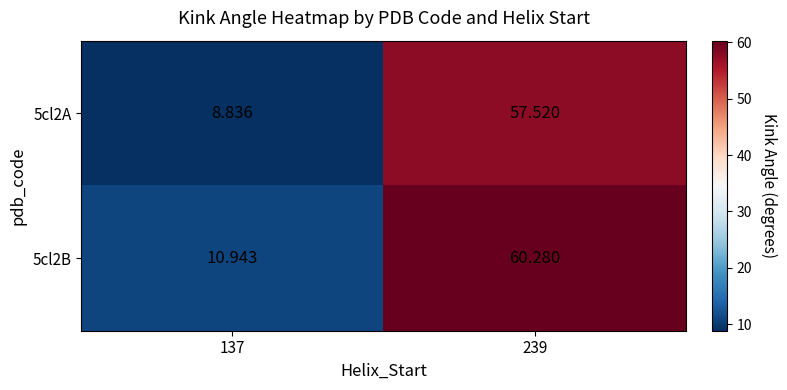

Reading left to right, transcribe all the data shown in this chart.

5cl2A: 137=8.8	239=57.5
5cl2B: 137=10.9	239=60.3